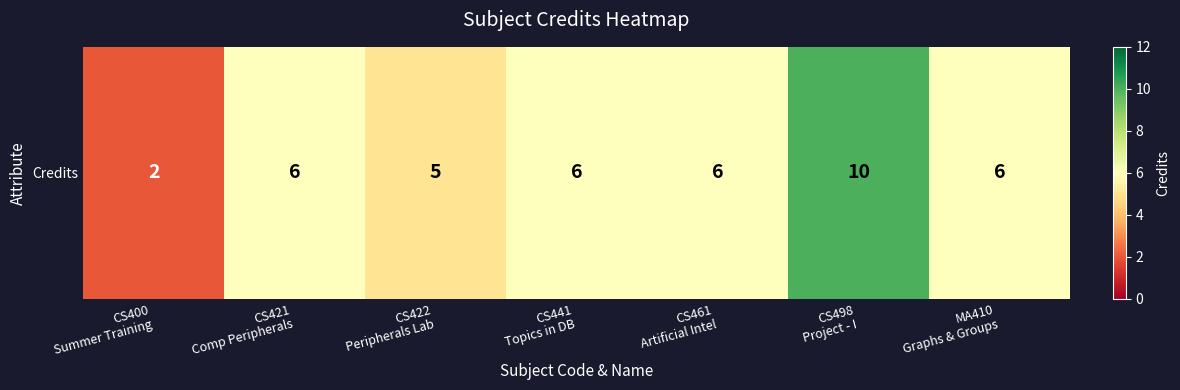

Count the number of data series in this chart.

1